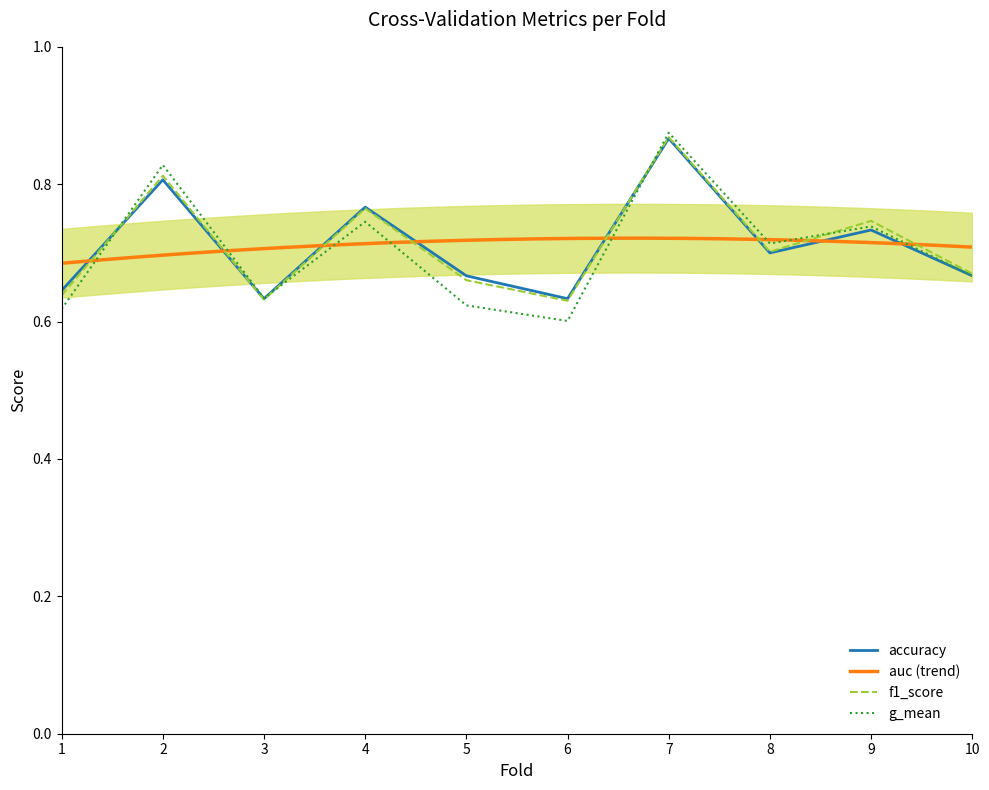

Which label corresponds to the largest value in the chart?

7